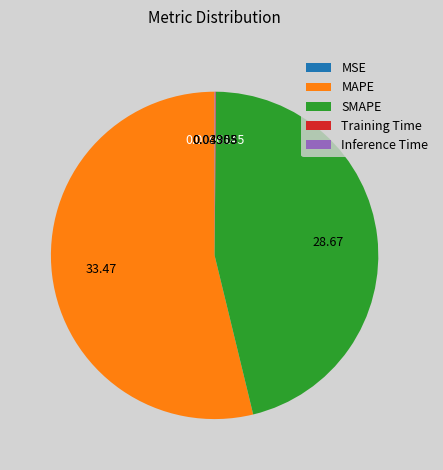

Is the sum of SMAPE and MAPE greater than half?

Yes